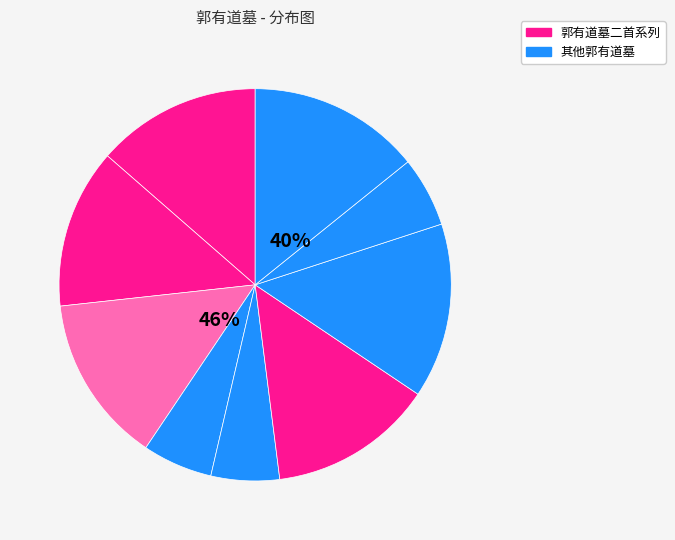

True or false: 介休郭有道墓 accounts for 17% of the total.

False